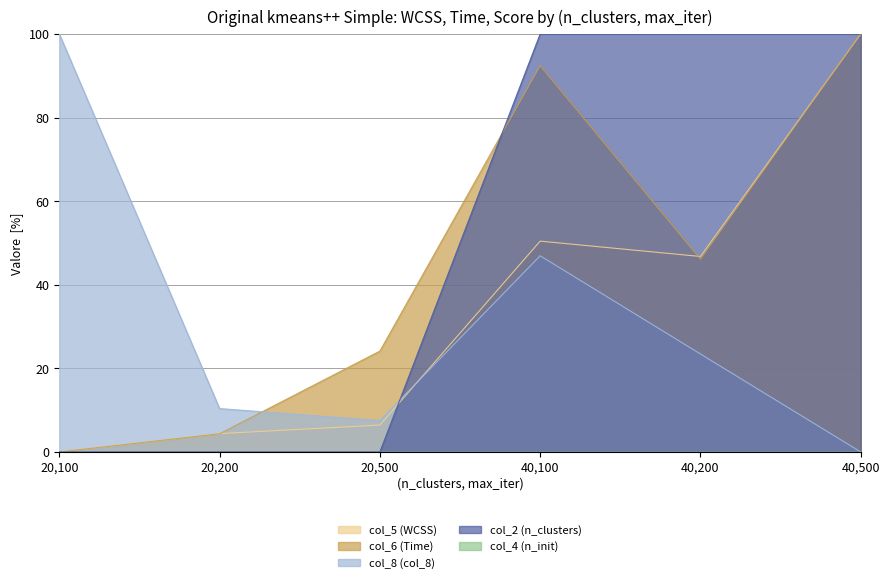

What is the highest value of the col_2 (n_clusters) series?

100.0